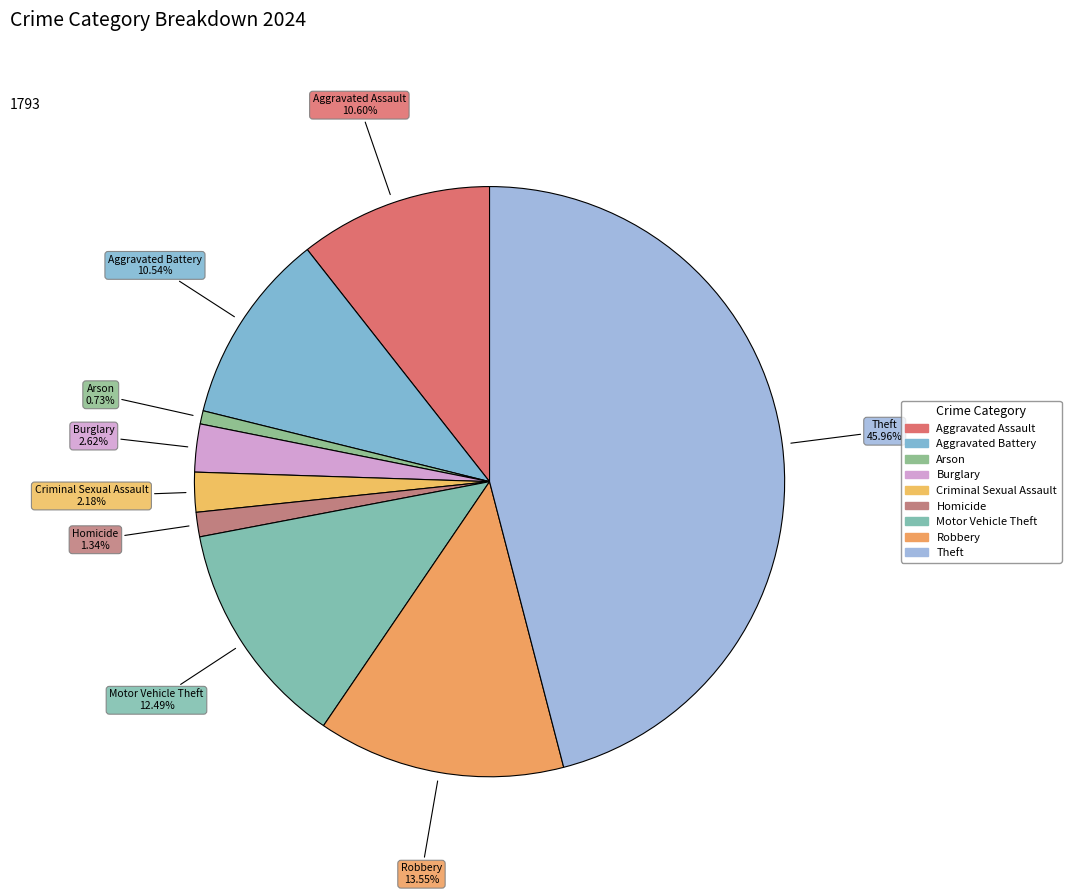

Combined, what portion of the pie is Aggravated Battery and Aggravated Assault?

21.1%